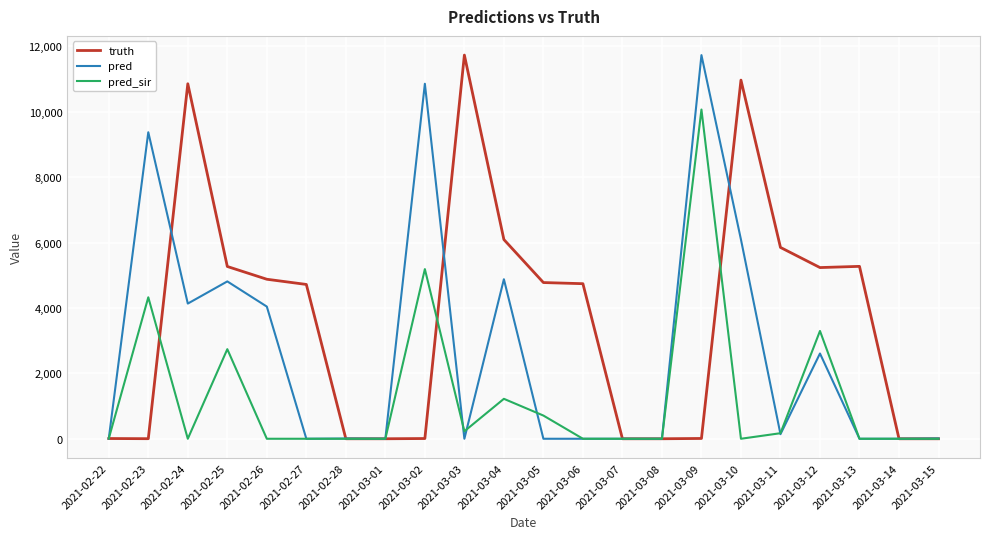

Which series changed the most between 2021-02-23 and 2021-02-27?

pred